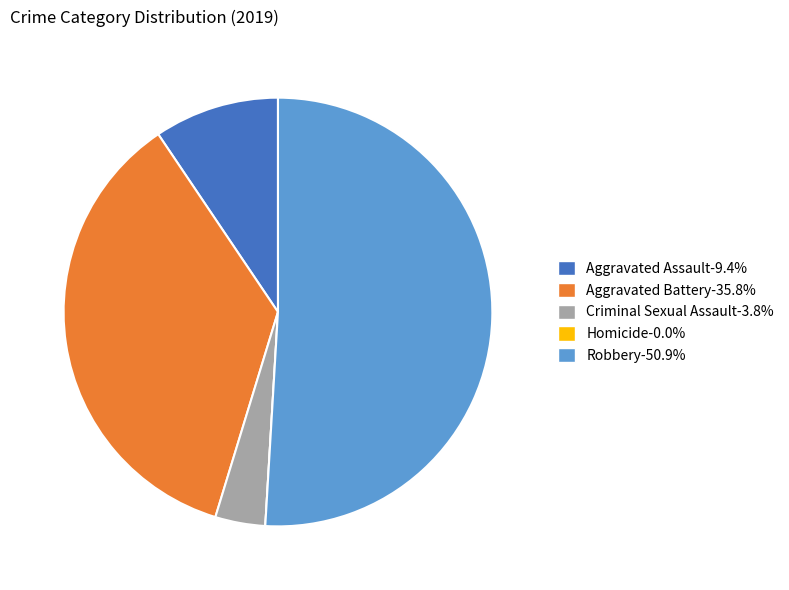

Combined, do Aggravated Battery-35.8% and Robbery-50.9% account for over 50%?

Yes